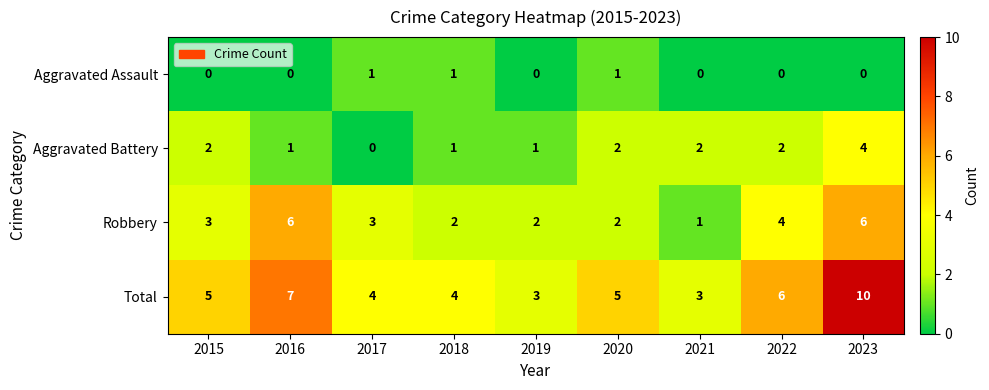

At which category is the sum across all series the highest?

2023